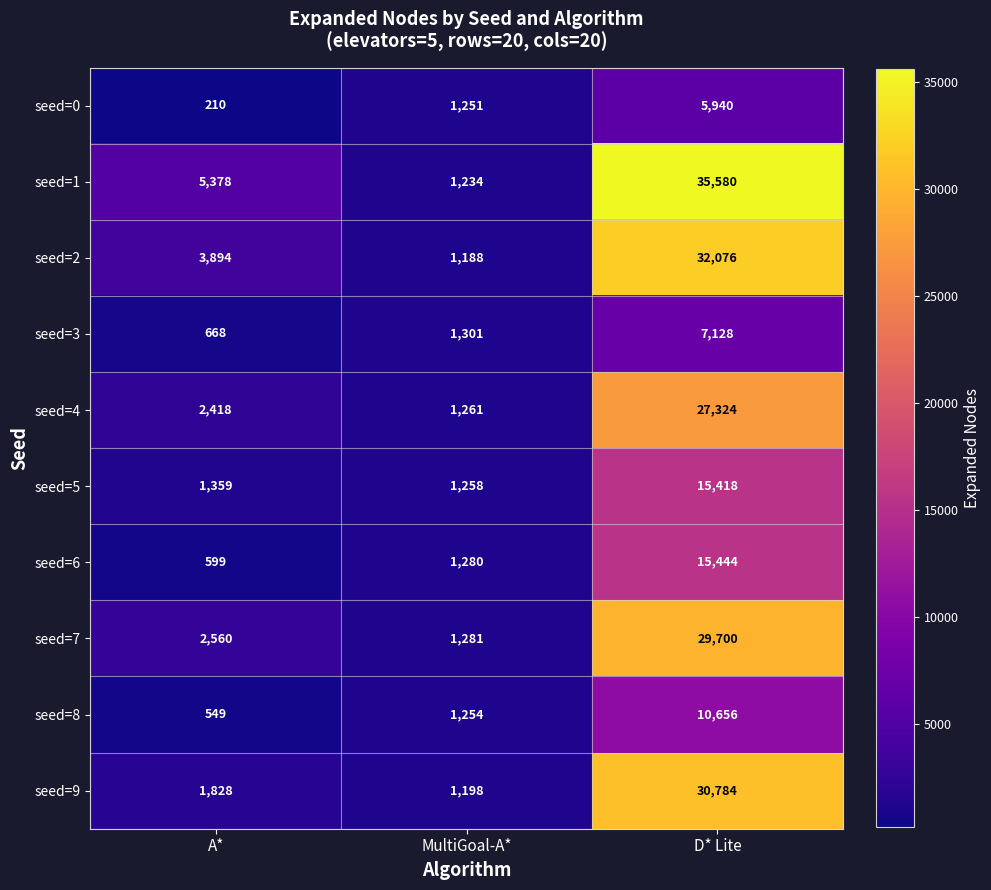

The value of seed=5 at D* Lite is 15418. True or false?

True